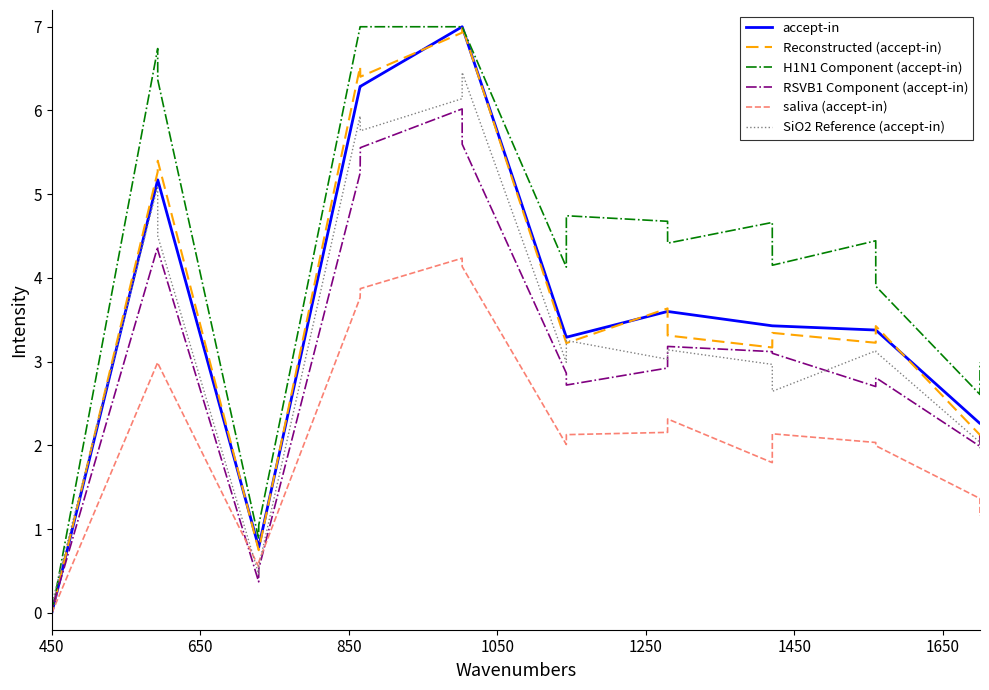

Which series has the largest total across all categories?

H1N1 Component (accept-in)